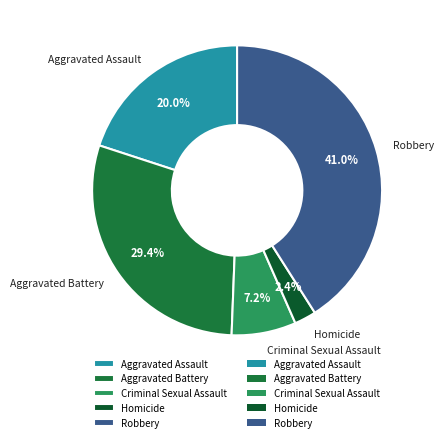

Does Homicide account for over 50% of the chart?

No